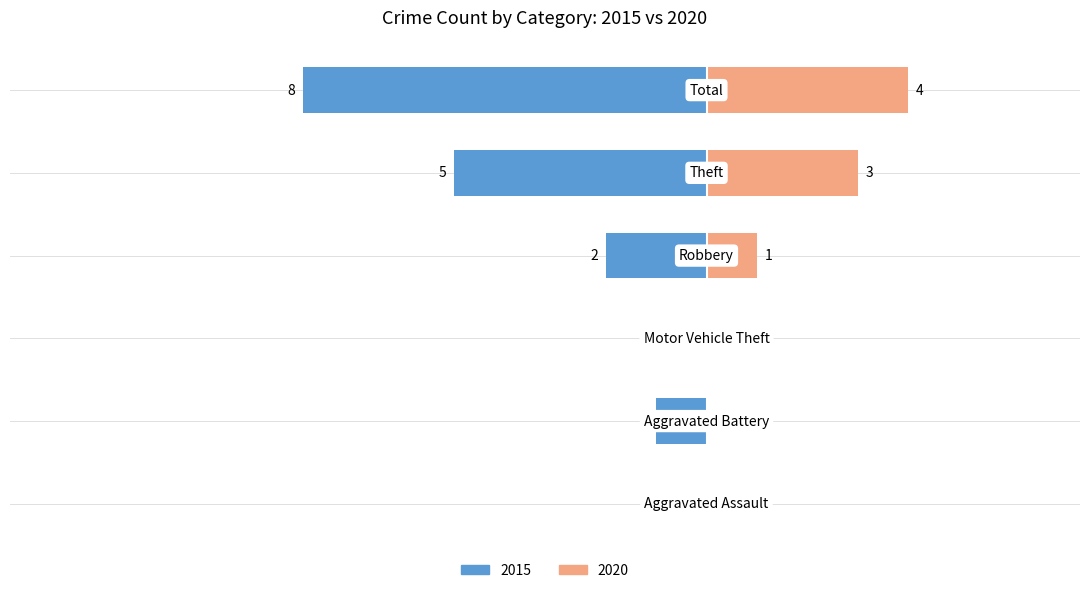

The value of 2020 at Motor Vehicle Theft is 0. True or false?

True